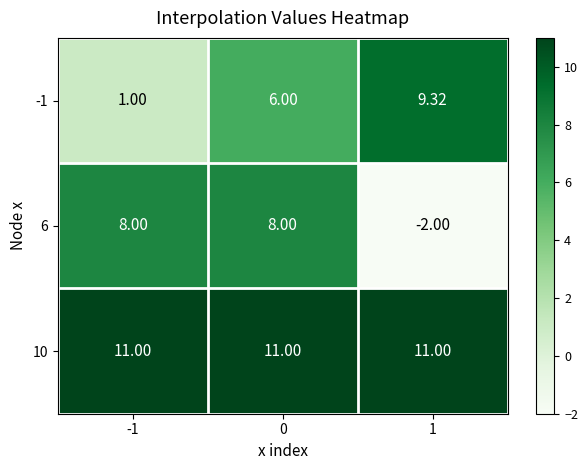

Between -1 and 0, which series saw the biggest shift?

-1